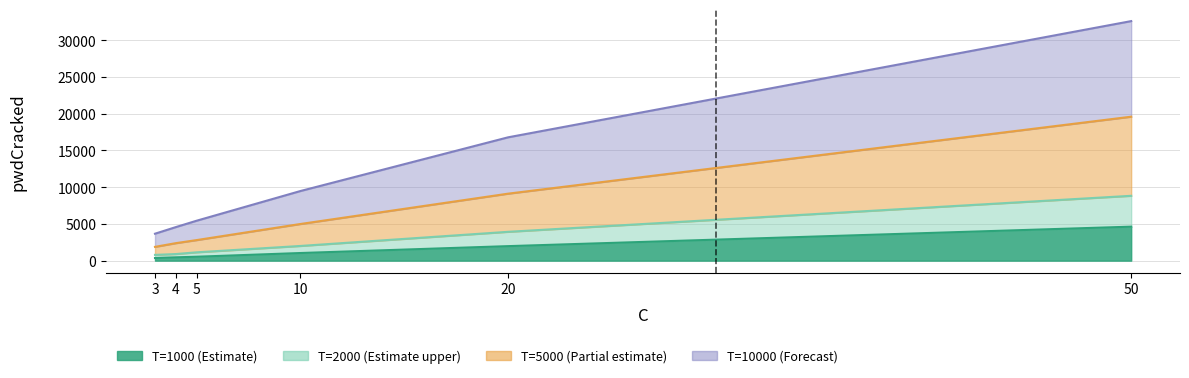

Count the number of data series in this chart.

4